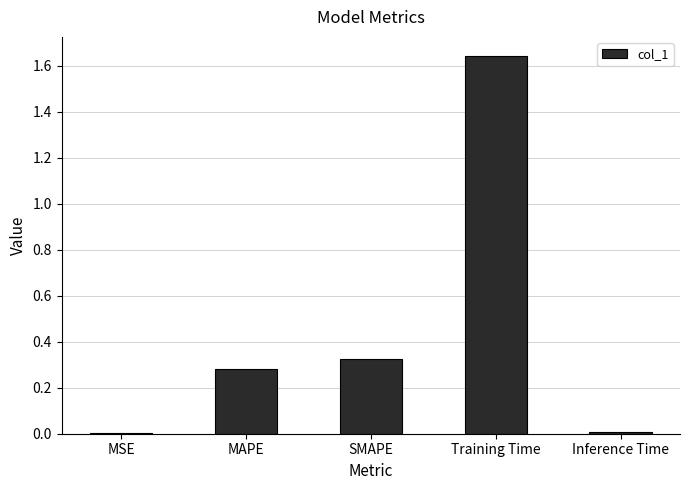

Which category has the highest value across all series?

Training Time